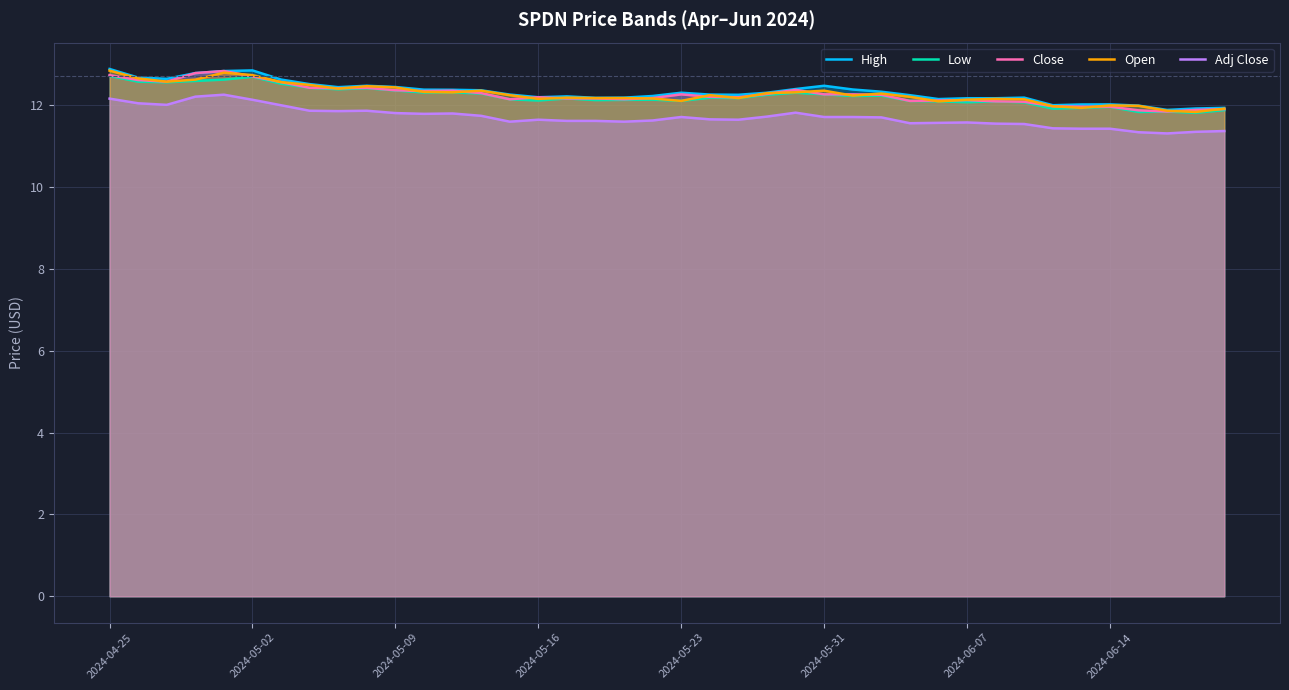

What is the minimum value for Adj Close?

11.3